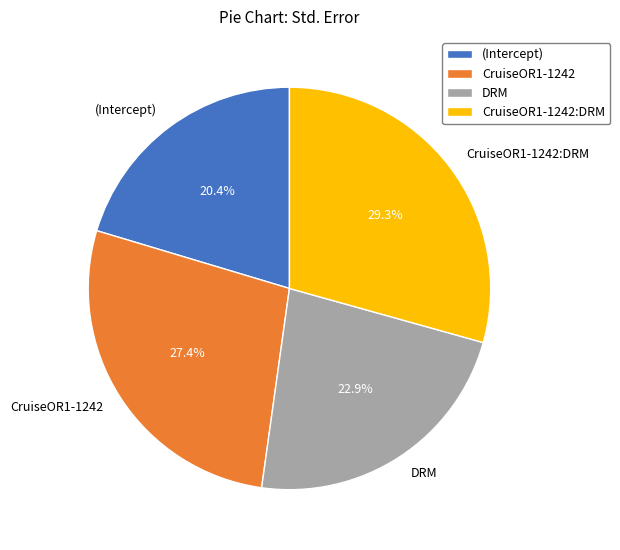

To the nearest percent, what is the difference between the largest and smallest slice percentages?

9%